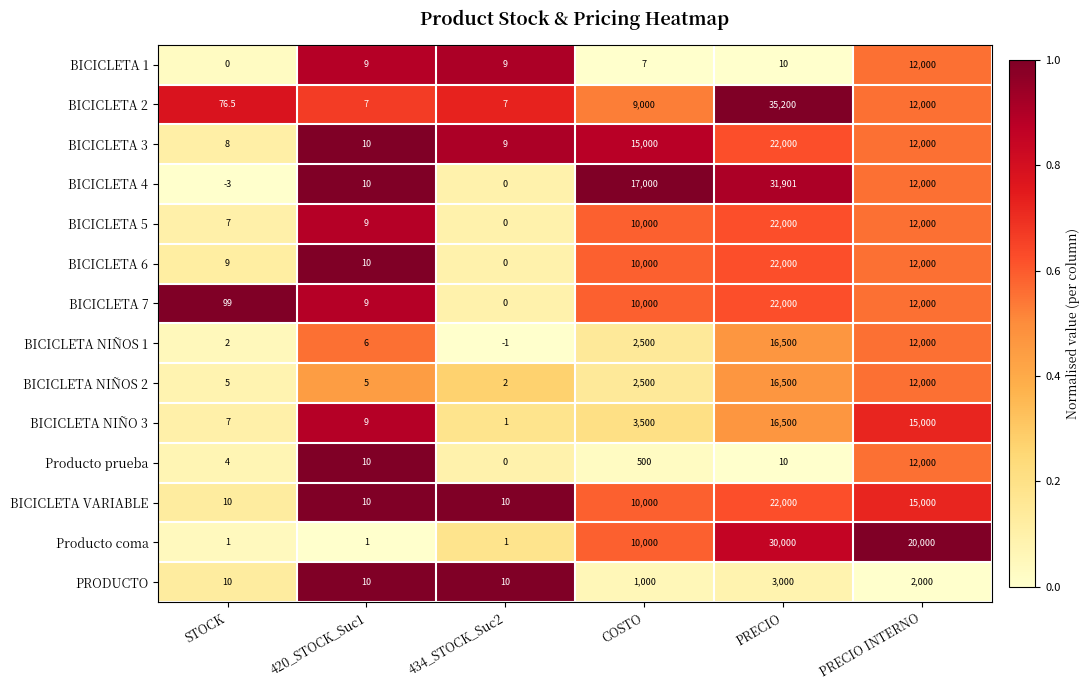

Rank the categories by BICICLETA 4 value from highest to lowest.

PRECIO, COSTO, PRECIO INTERNO, 420_STOCK_Suc1, 434_STOCK_Suc2, STOCK